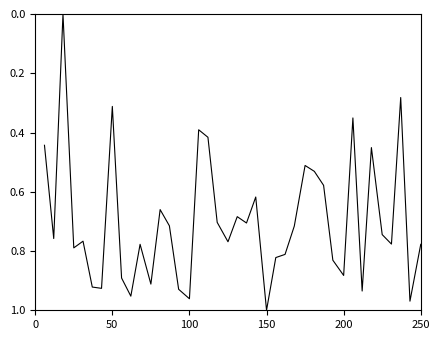

Does the chart have visible grid lines?

No